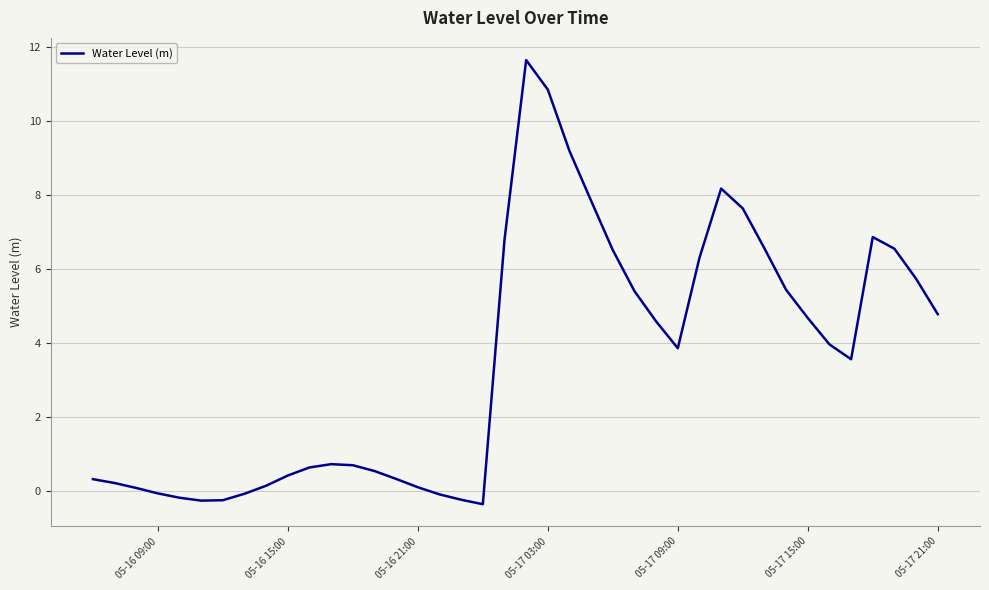

What is the minimum value shown in the chart?

-0.3